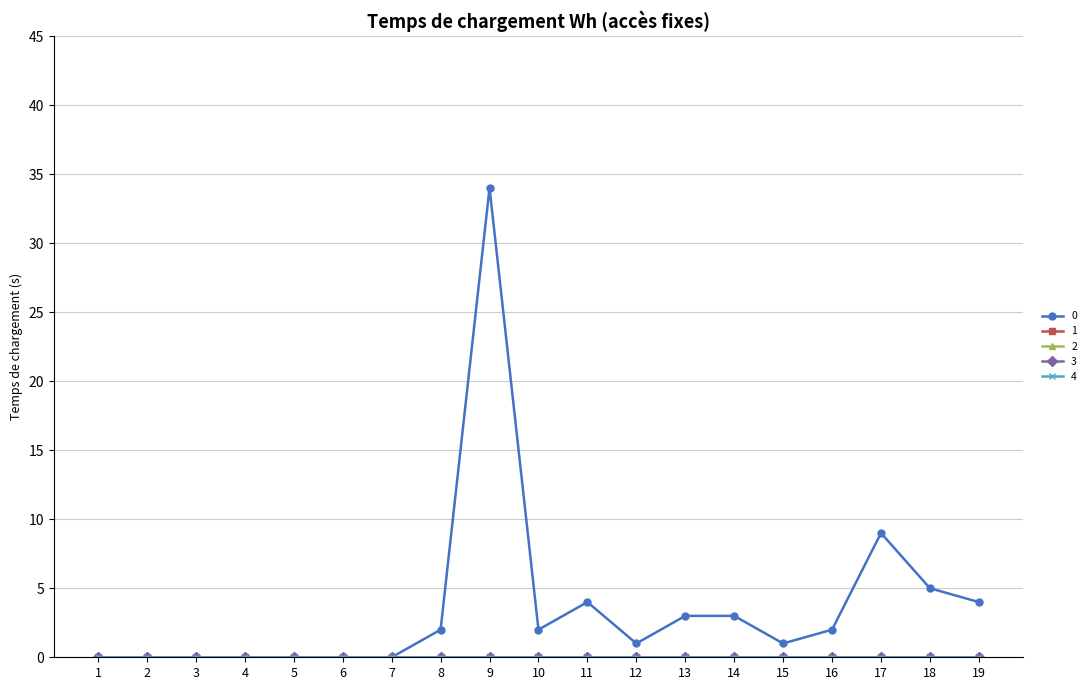

At which label does 1 reach its minimum?

1